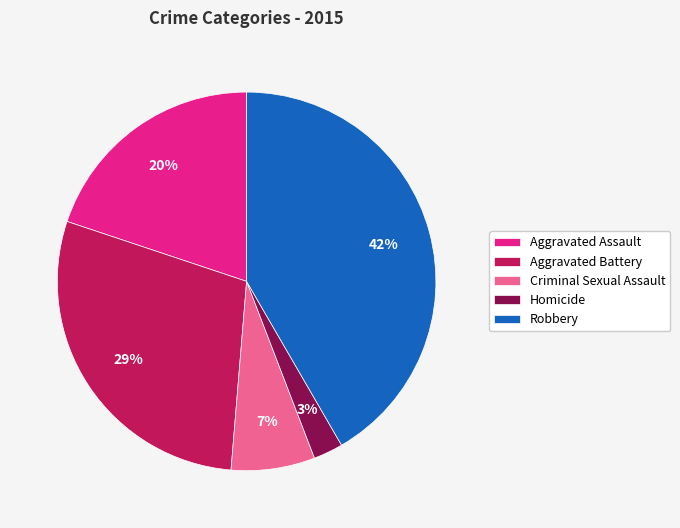

Which category has the biggest portion of the pie?

Robbery